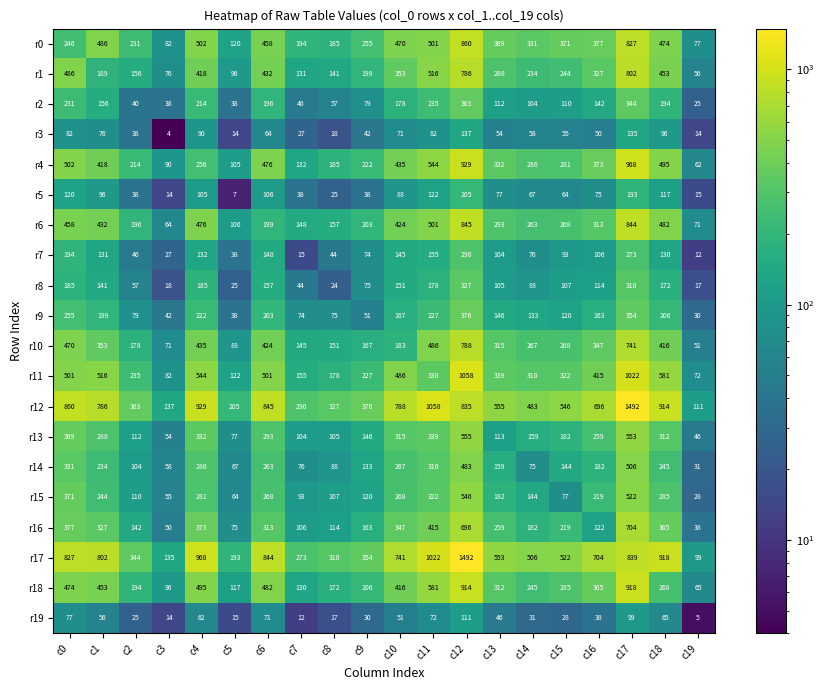

True or false: r5 has a value of 165 at c4.

False